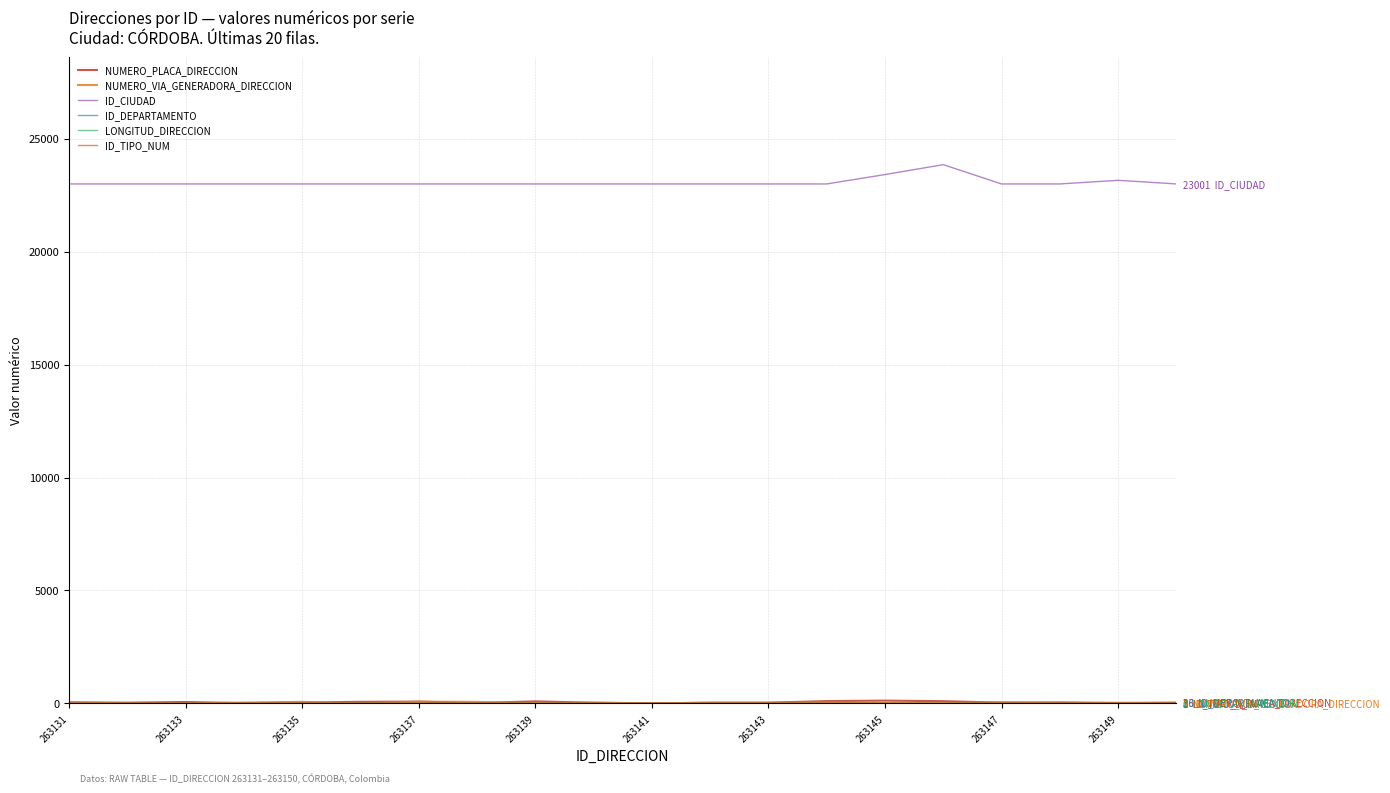

Is this an area chart (filled region under the line)?

No